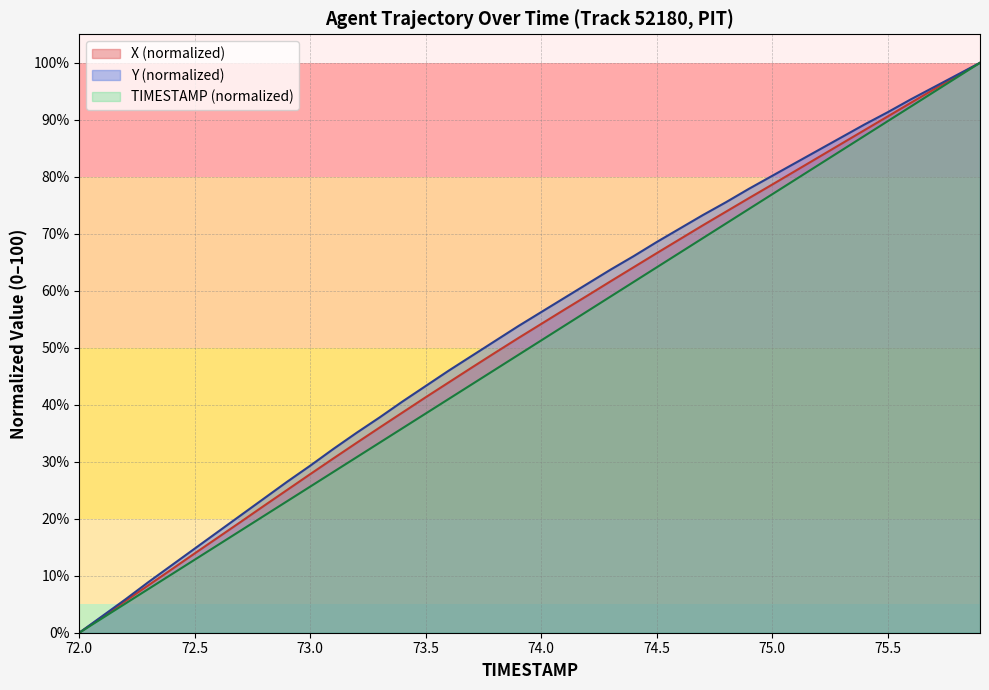

True or false: TIMESTAMP has more than 1 points higher than both neighbors.

False